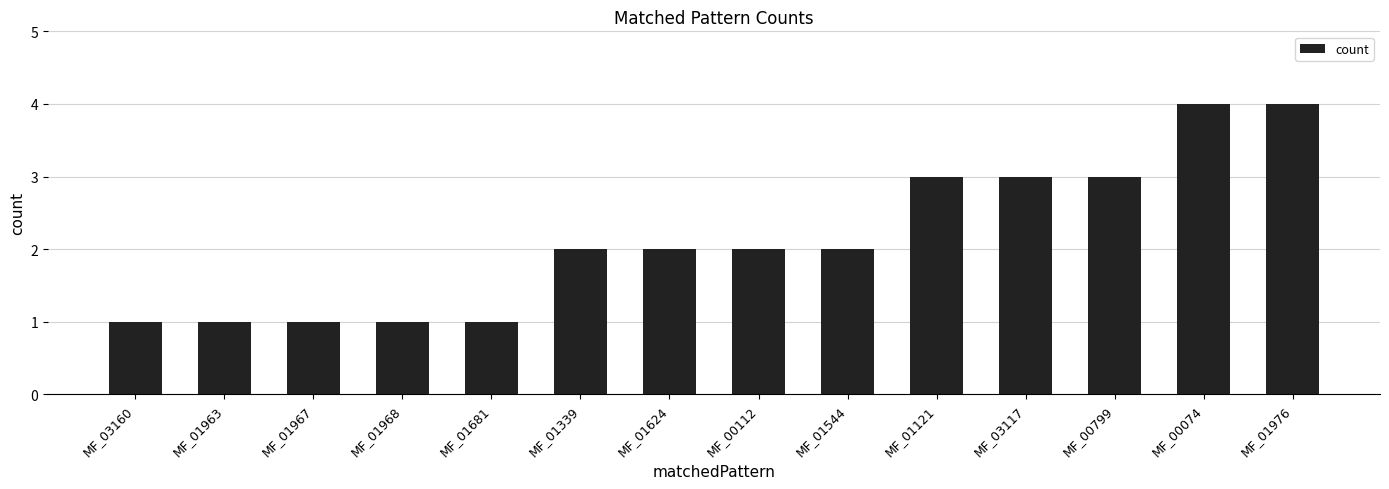

What is the ratio of the value at MF_03117 to the value at MF_01681?

3.0